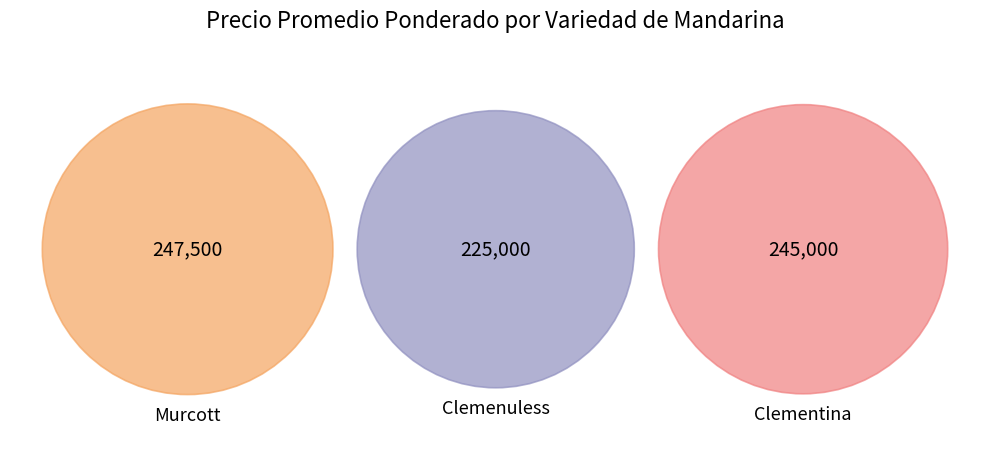

Count the number of slices in the pie.

3